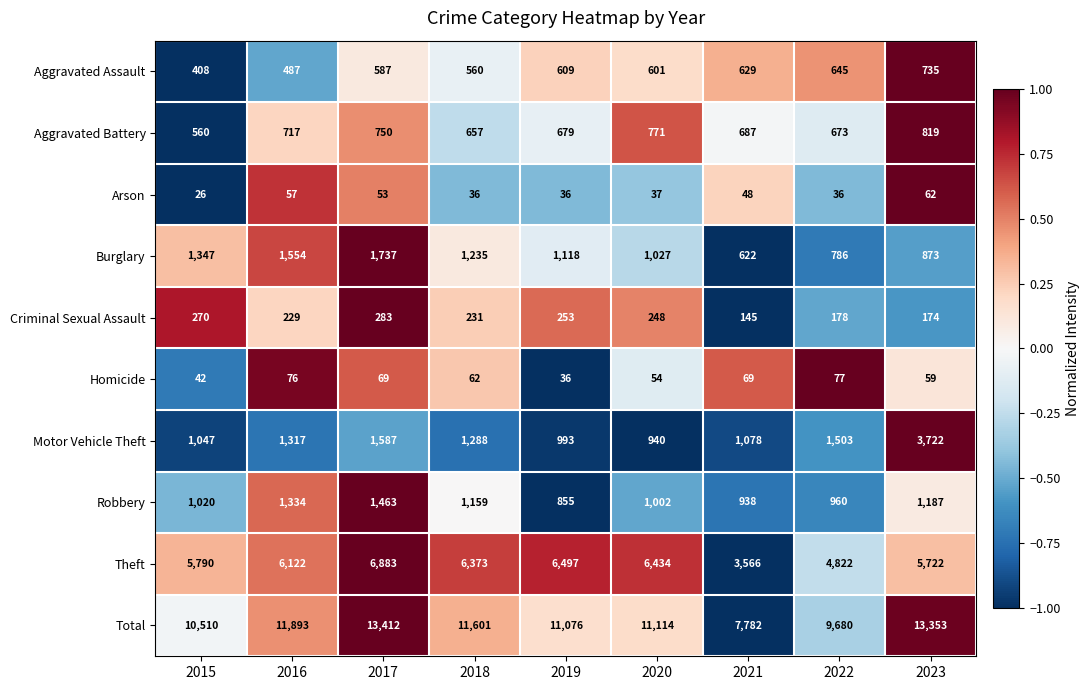

What is the difference between the Aggravated Battery values at 2017 and 2018?

93